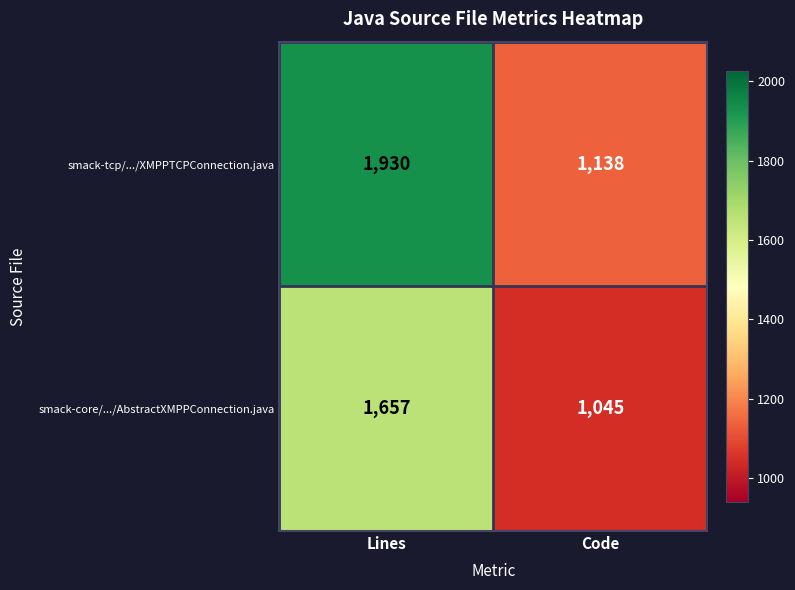

Reading left to right, transcribe all the data shown in this chart.

smack-tcp/.../XMPPTCPConnection.java: 1930	1138
smack-core/.../AbstractXMPPConnection.java: 1657	1045